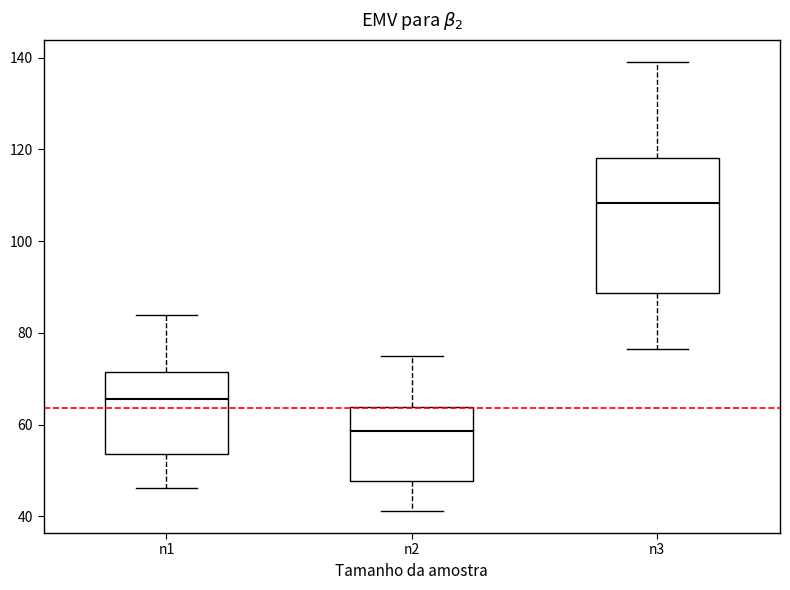

Reading left to right, transcribe this box plot: for each box, give where its median line is, the range the box spans, and where its two whiskers end, as read against the y-axis. The values are not printed on the chart, so give them approximately, as read against the axis.

n1: median 66, box 54 to 72, whiskers 46 to 84
n2: median 58, box 48 to 64, whiskers 42 to 76
n3: median 108, box 88 to 118, whiskers 76 to 140